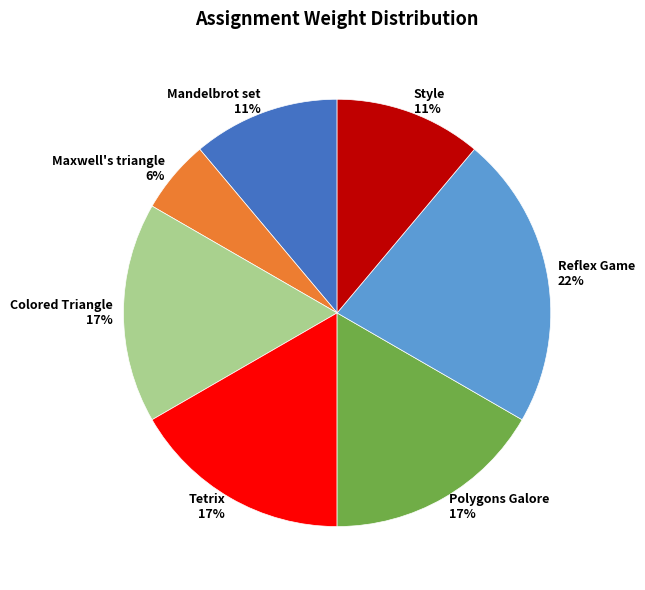

Do Colored Triangle and Mandelbrot set together represent more than half of the pie?

No